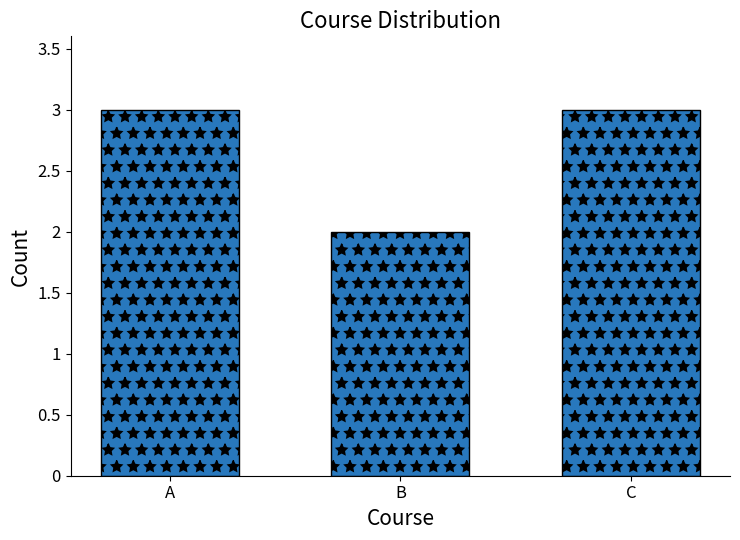

Between B and C, which is larger?

C